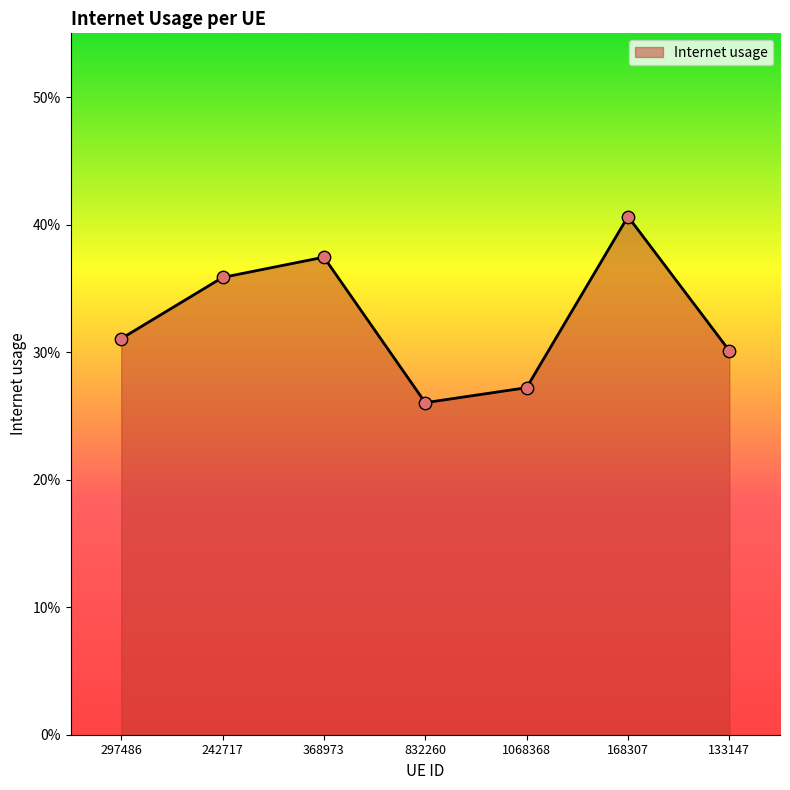

What is the change in value from 297486 to 368973?

+0.1